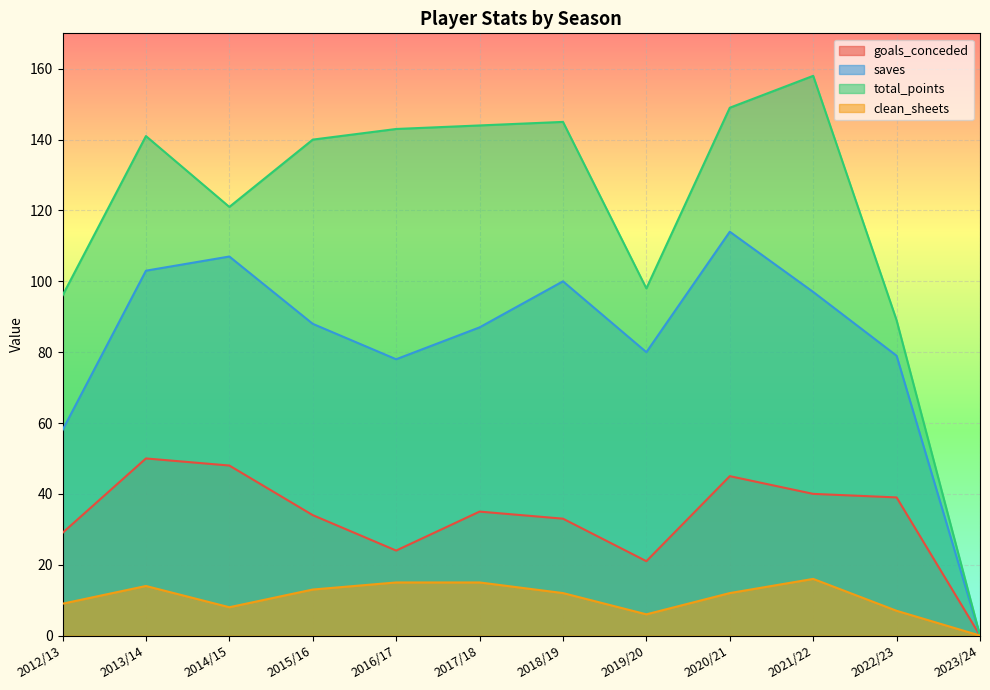

At which category is the sum across all series the highest?

2020/21